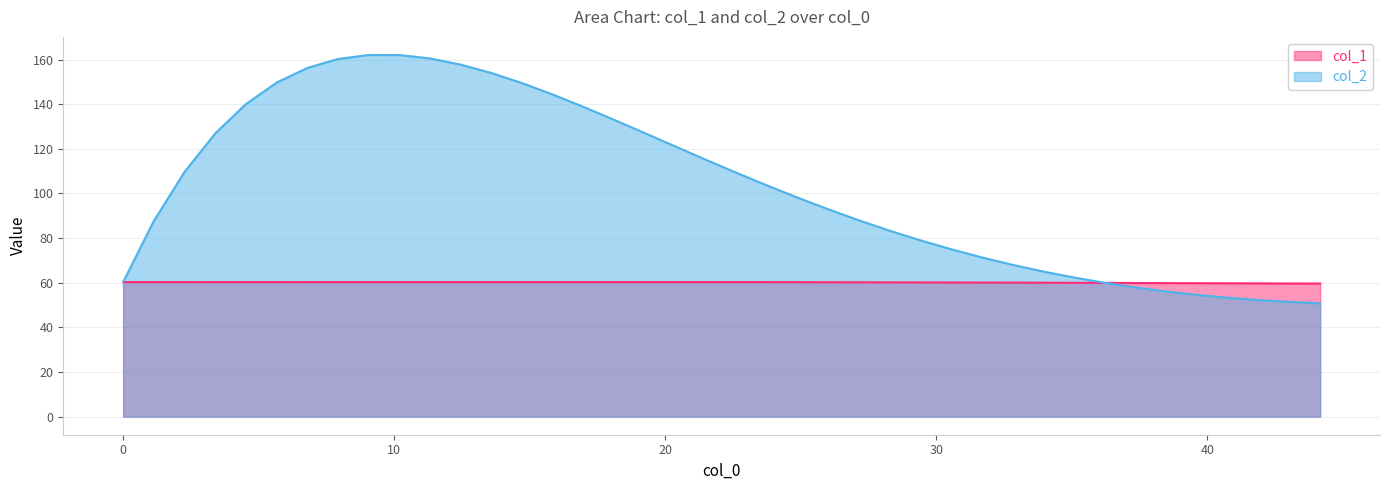

Reading left to right, list all the values displayed in this chart.

col_1: 60.3	60.3	60.3	60.3	60.3	60.3	60.3	60.3	60.3	60.3	60.3	60.3	60.3	60.3	60.3	60.3	60.3	60.3	60.3	60.3	60.3	60.3	60.3	60.2	60.2	60.2	60.1	60.1	60.1	60.1	60.0	60.0	59.9	59.9	59.8	59.8	59.7	59.7	59.7	59.6
col_2: 60.3	87.7	109.6	126.9	140.0	149.6	156.2	160.2	162.0	162.0	160.5	157.7	153.9	149.4	144.3	138.8	133.0	127.0	121.0	115.0	109.2	103.5	98.0	92.8	87.8	83.2	78.9	74.9	71.3	67.9	65.0	62.3	59.9	57.8	56.1	54.5	53.3	52.2	51.4	50.8